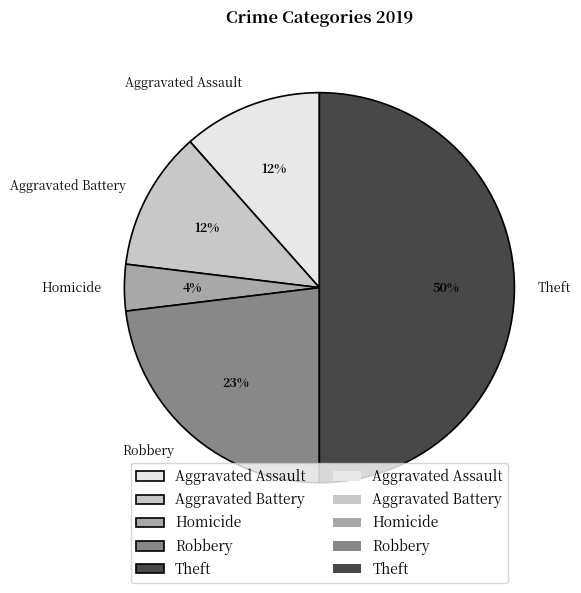

To the nearest percent, what percentage of the pie is Theft?

50%